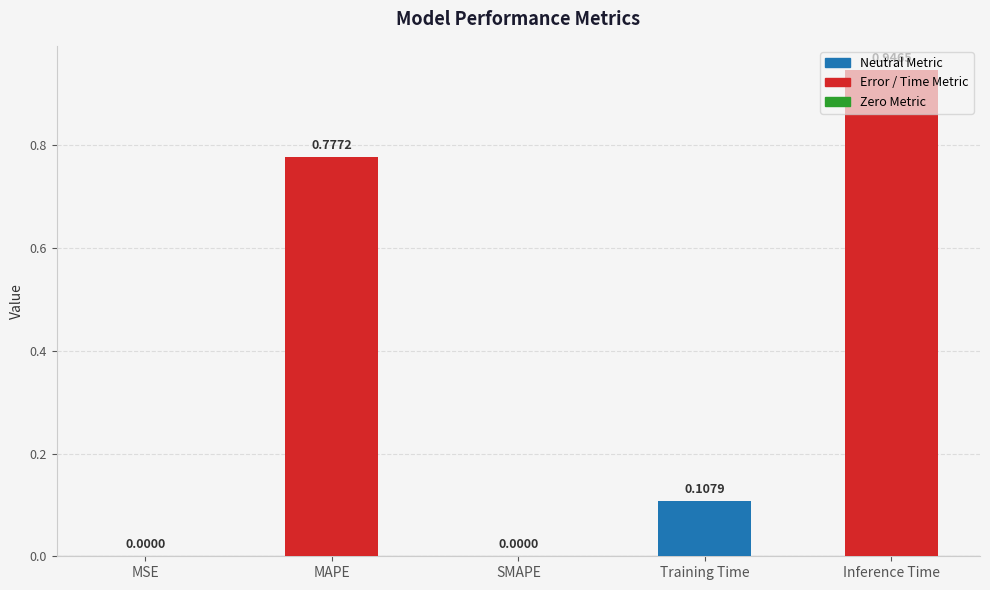

The value at MAPE is 0.4. True or false?

False